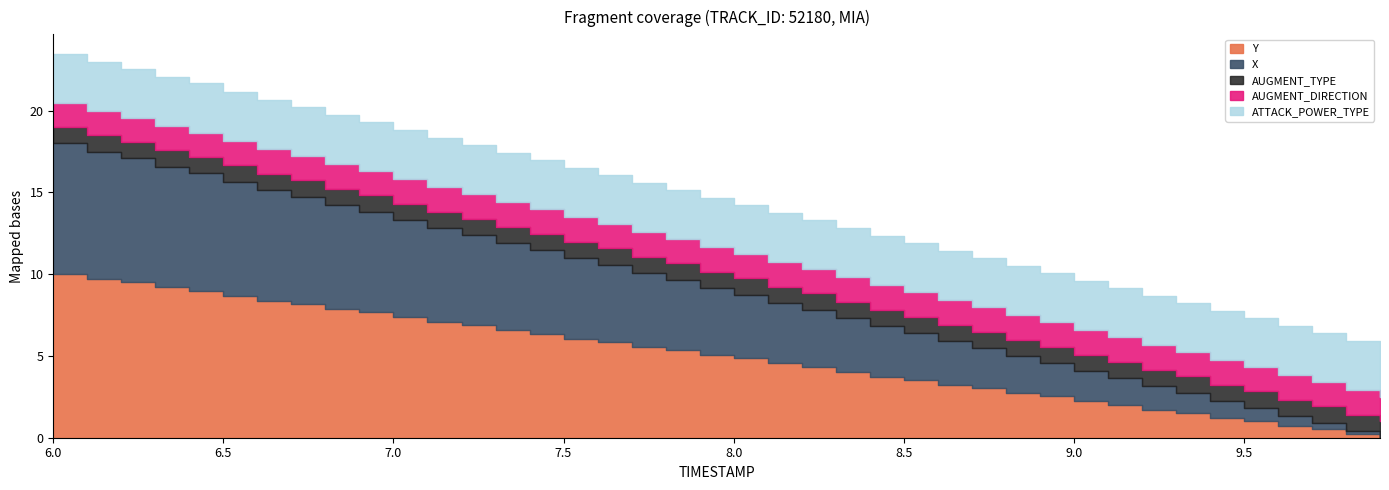

True or false: AUGMENT_DIRECTION has more than 0 points higher than both neighbors.

False